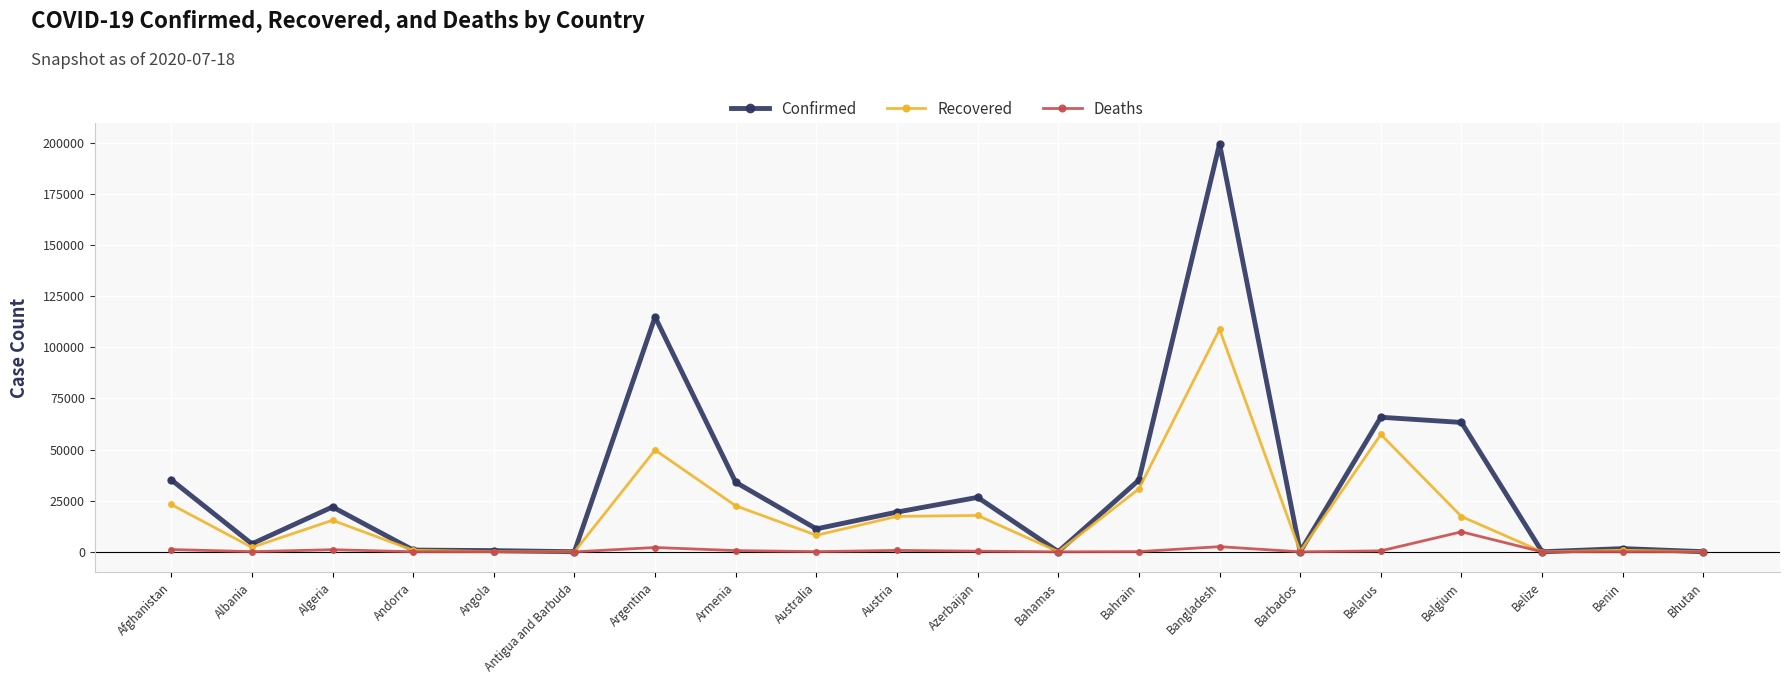

True or false: Deaths has a value of 1147 at Afghanistan.

True